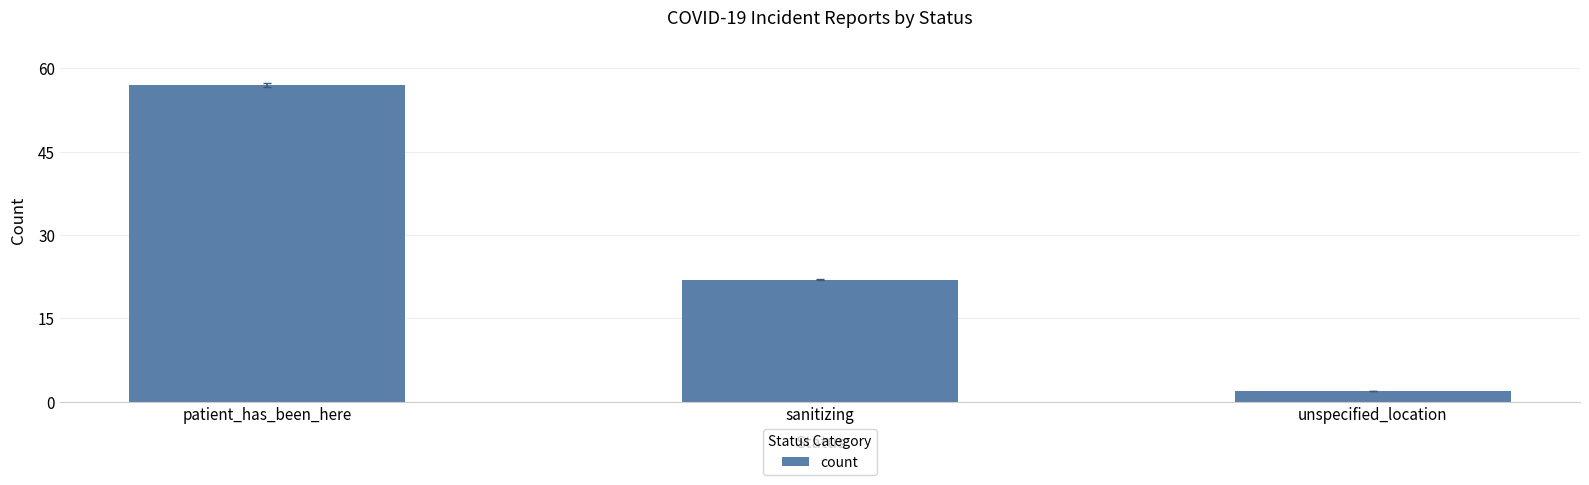

What is the change in value from sanitizing to unspecified_location?

-20